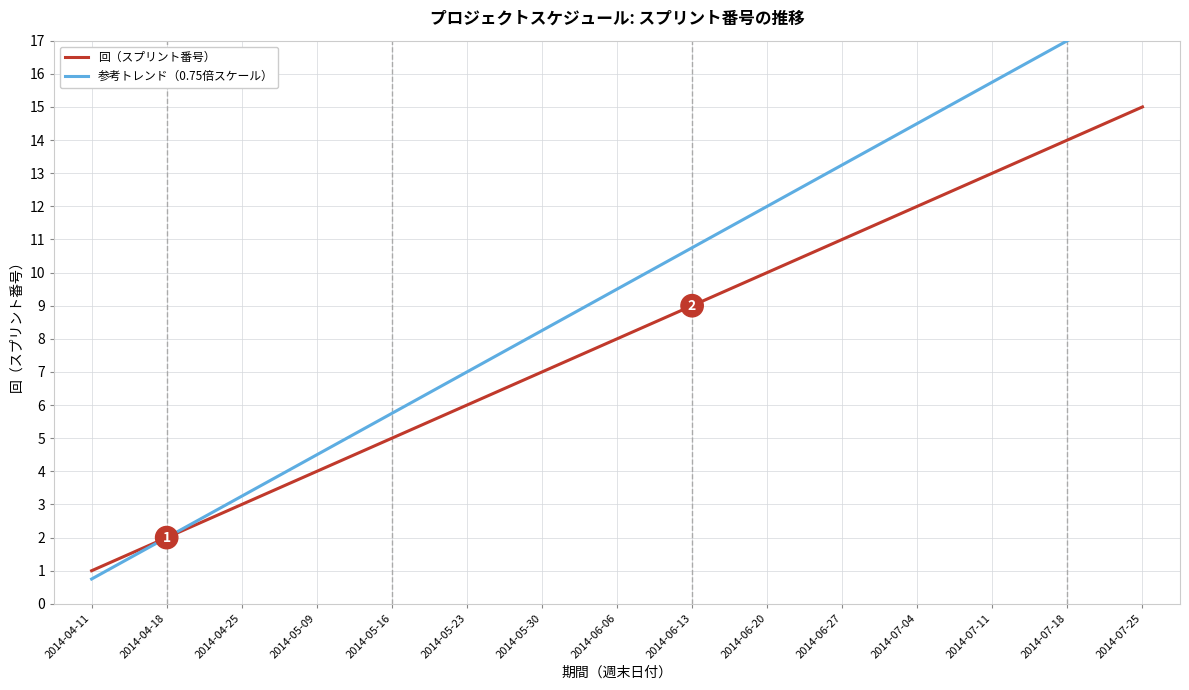

What is the difference between the 回（スプリント番号） values at 2014-06-06 and 2014-06-13?

1